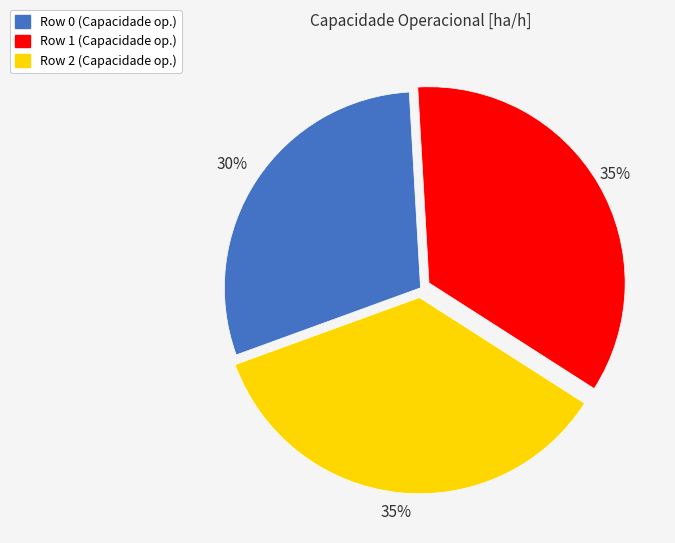

What is the smallest slice in the pie chart?

Row 0